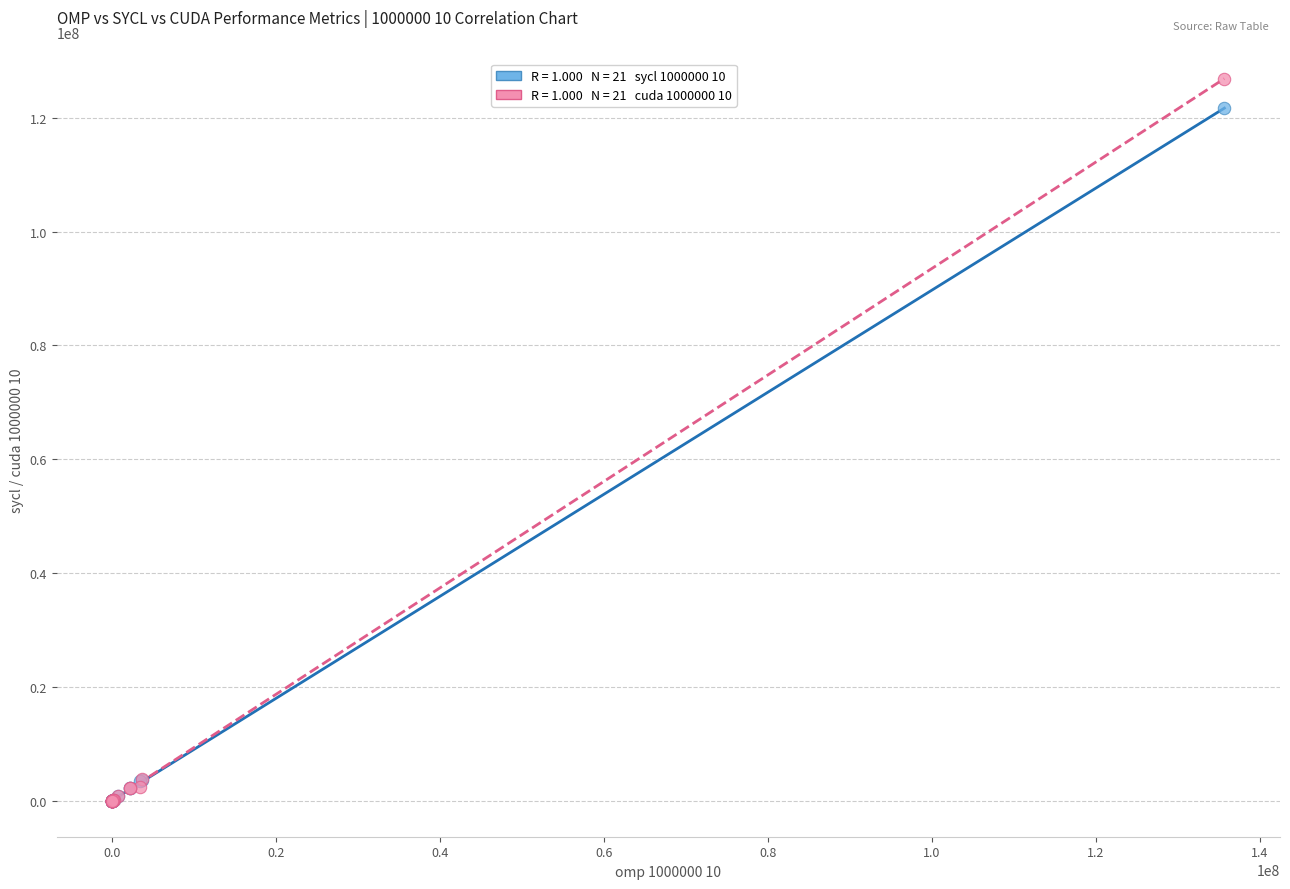

Across all series, what Y value is closest to 63453380?

121688074.6